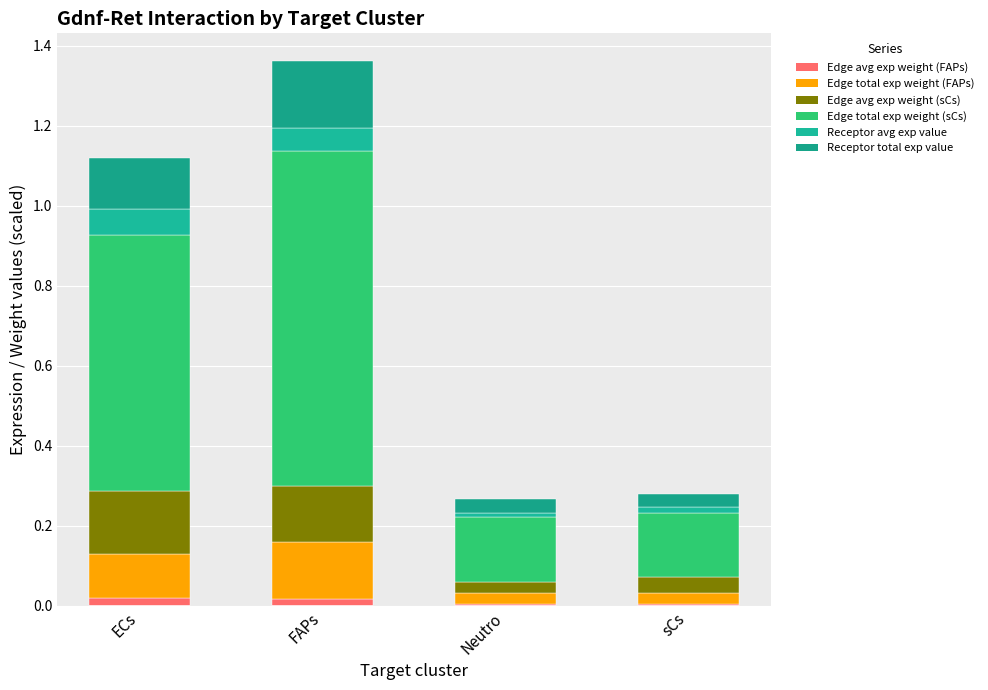

How many series are shown in this chart?

6